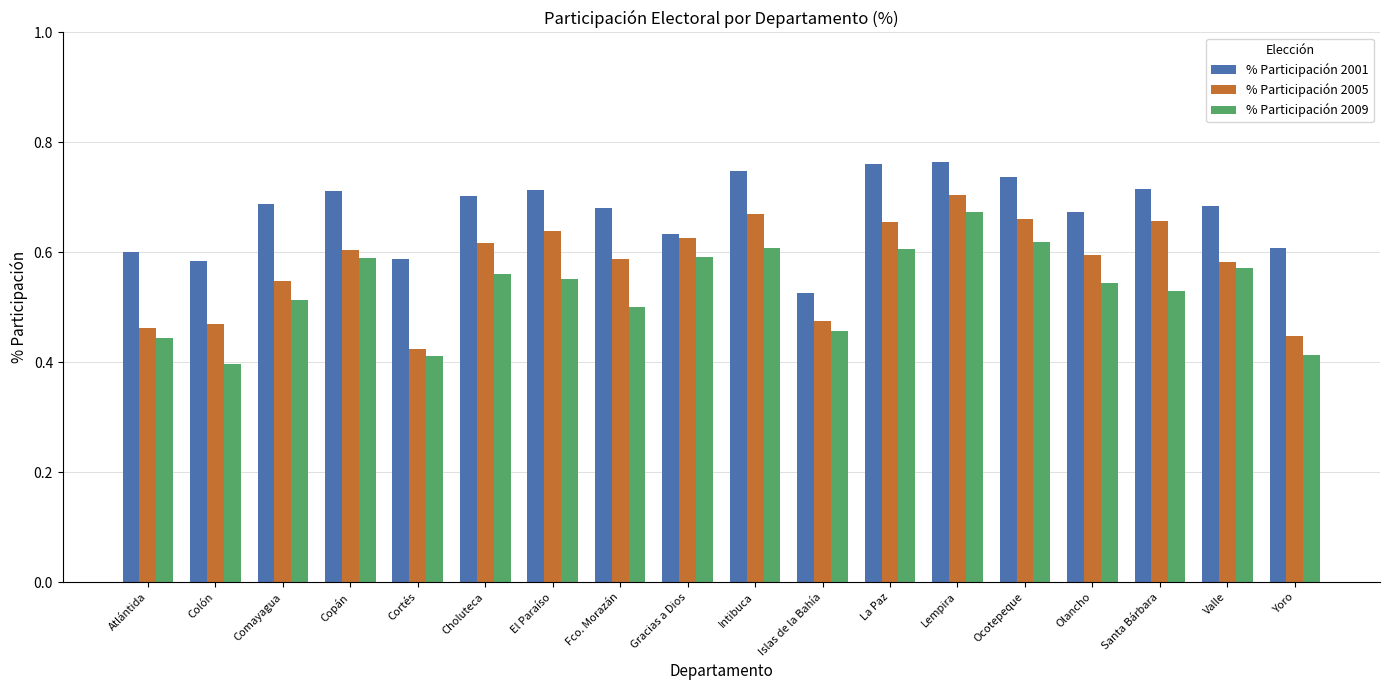

Which series has the largest total across all categories?

% Participación 2001